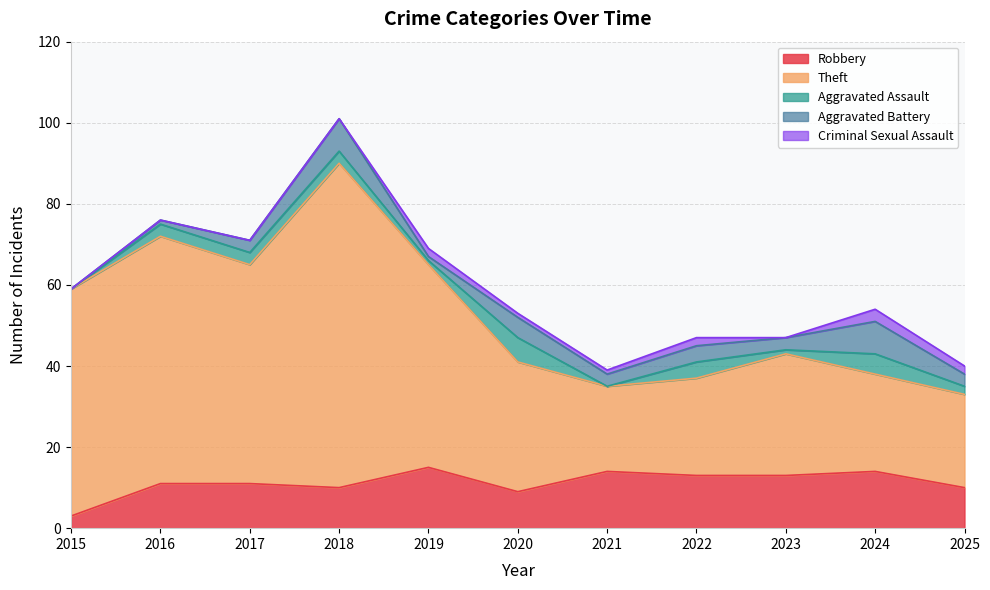

True or false: Aggravated Battery has more than 1 interior local peaks.

True